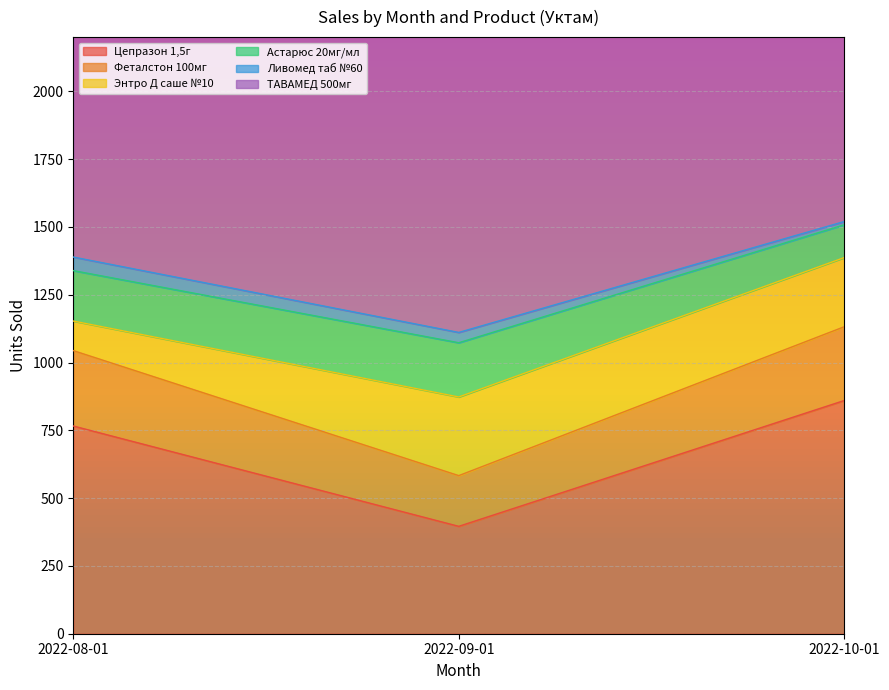

What is the total value across all series at 2022-10-01?

3310